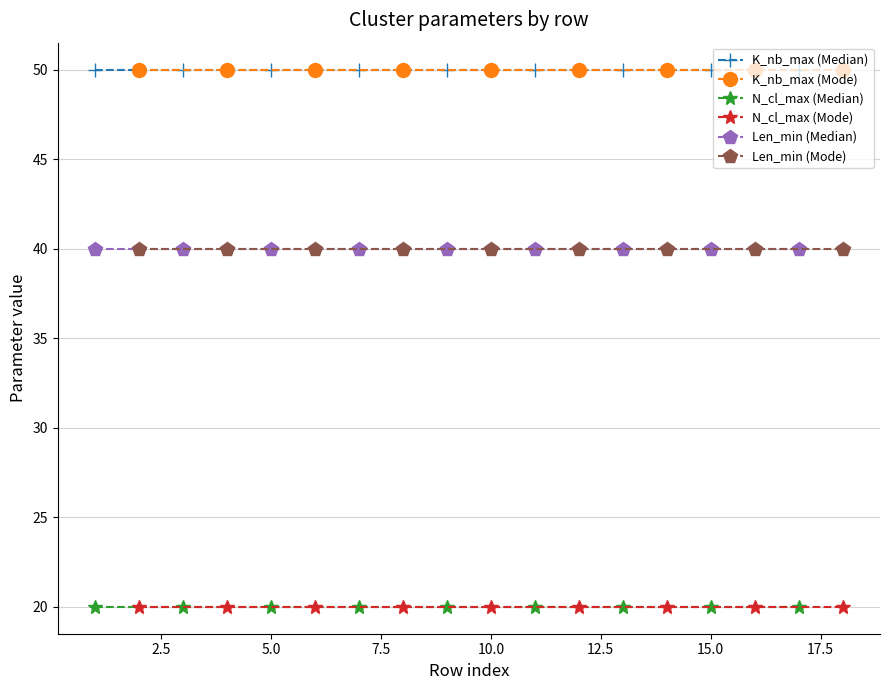

Does the chart have visible grid lines?

Yes